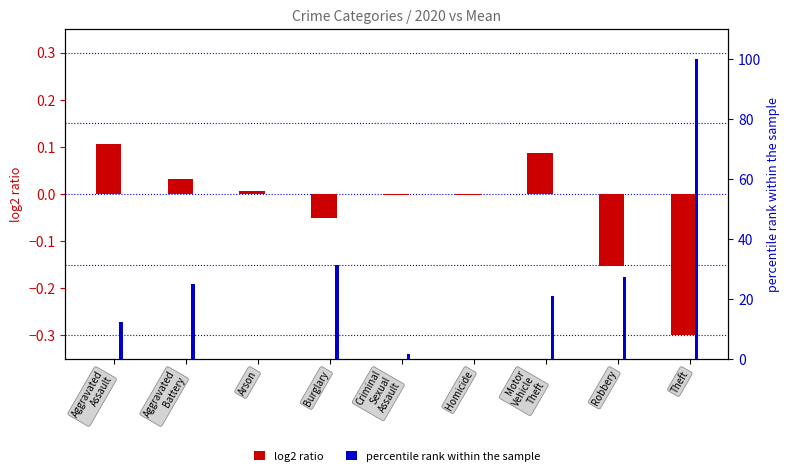

Reading left to right, what are all the values shown in this chart?

log2 ratio: 0.1	0.0	0.0	-0.1	-0.0	-0.0	0.1	-0.2	-0.3
percentile rank within the sample: 12.5	25.1	0.0	31.4	1.6	0.0	21.1	27.4	100.0